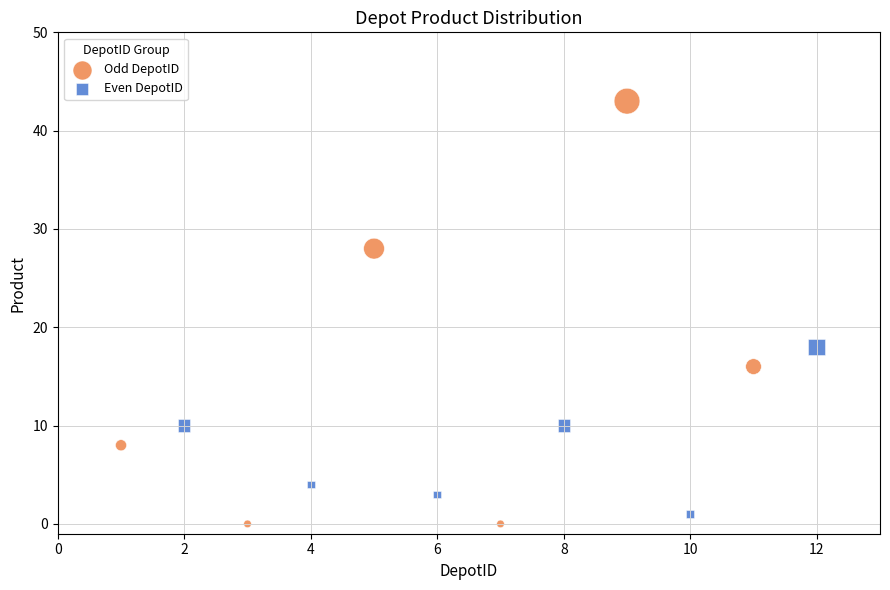

What are all the series names shown in the legend?

Odd DepotID, Even DepotID